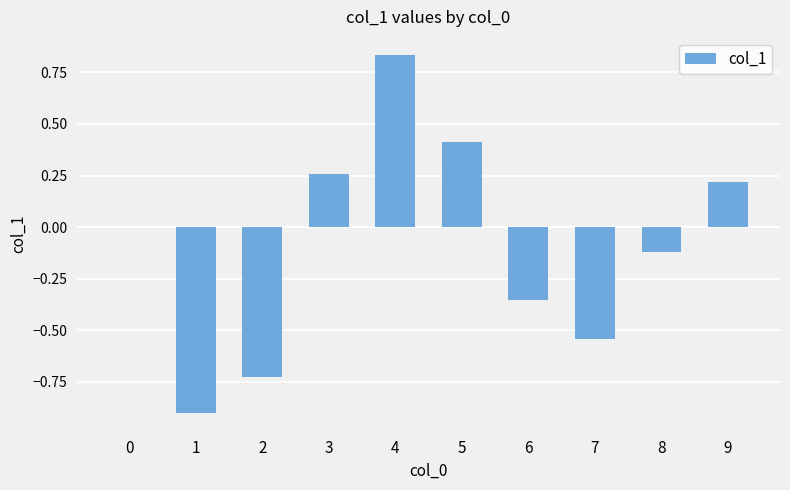

What is the sum of all values?

-0.9